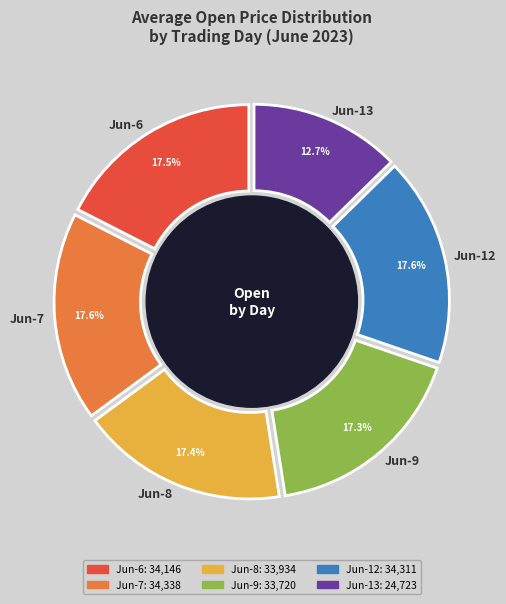

Is there any slice that represents more than half of the pie?

No